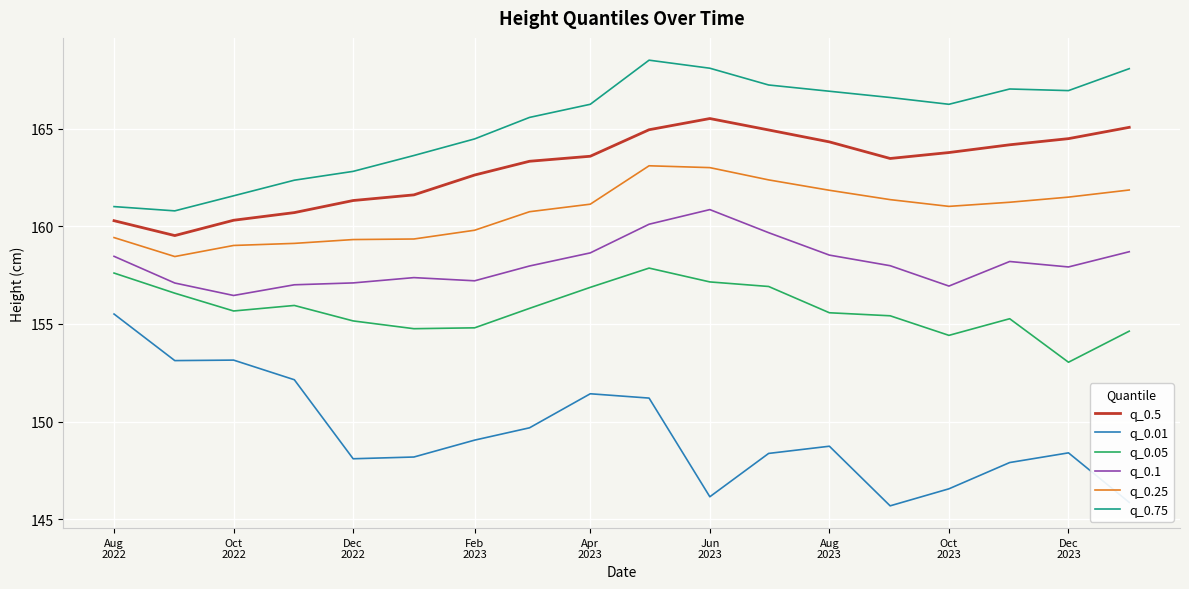

Which series has the largest total across all categories?

q_0.75